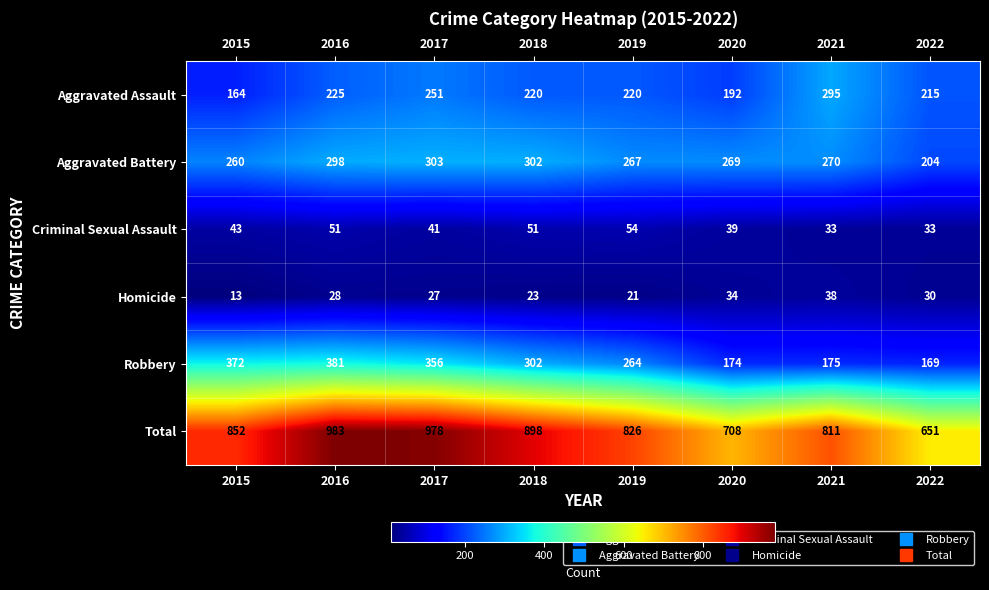

What is the total value across all series at 2022?

1302